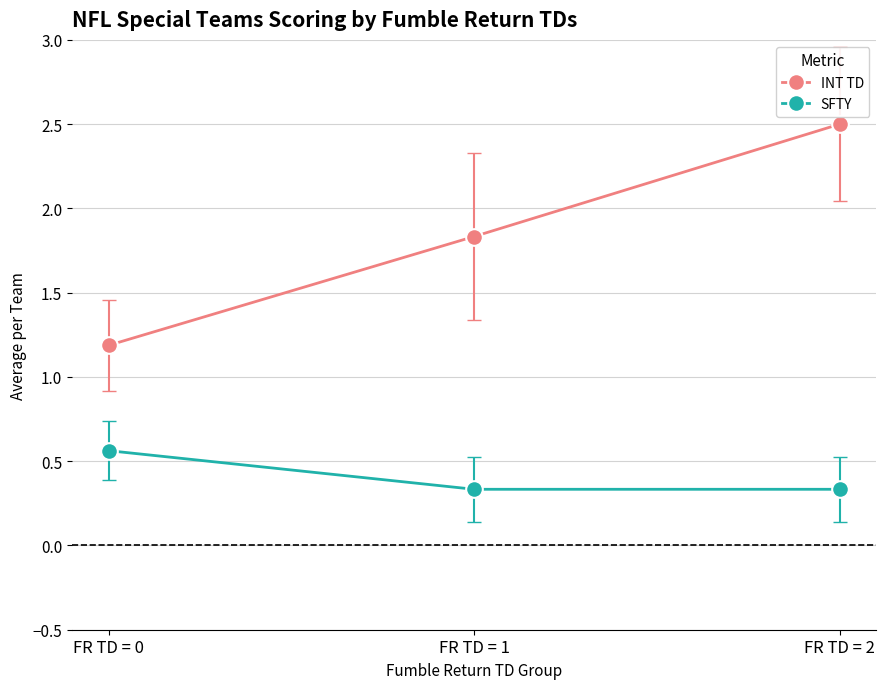

How many lines are shown in the chart?

2